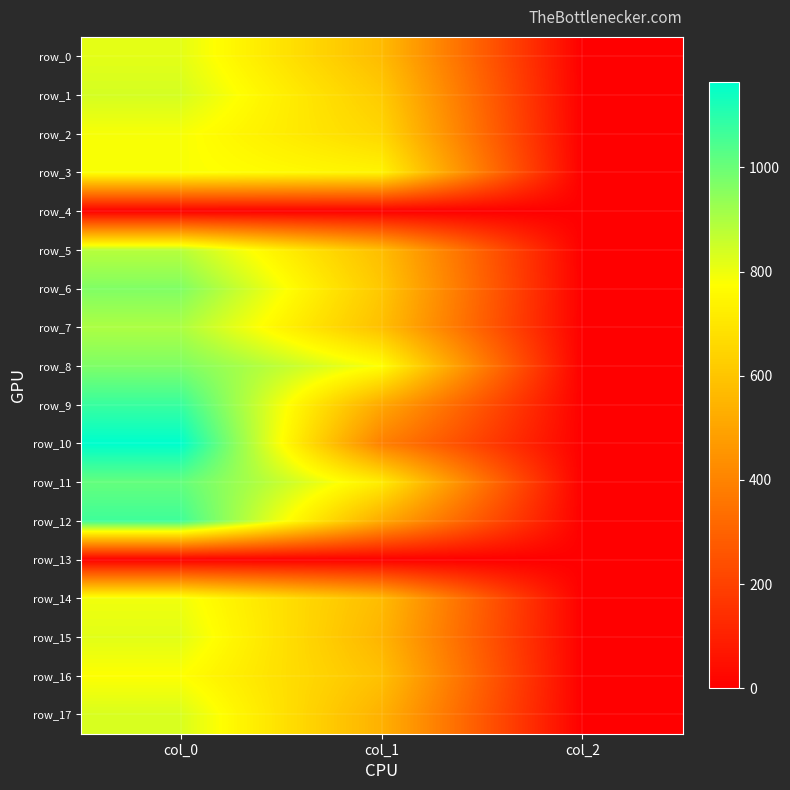

Rank the series at col_1 from highest to lowest value.

row_8, row_3, row_11, row_2, row_1, row_6, row_16, row_7, row_5, row_0, row_14, row_15, row_17, row_12, row_9, row_10, row_4, row_13